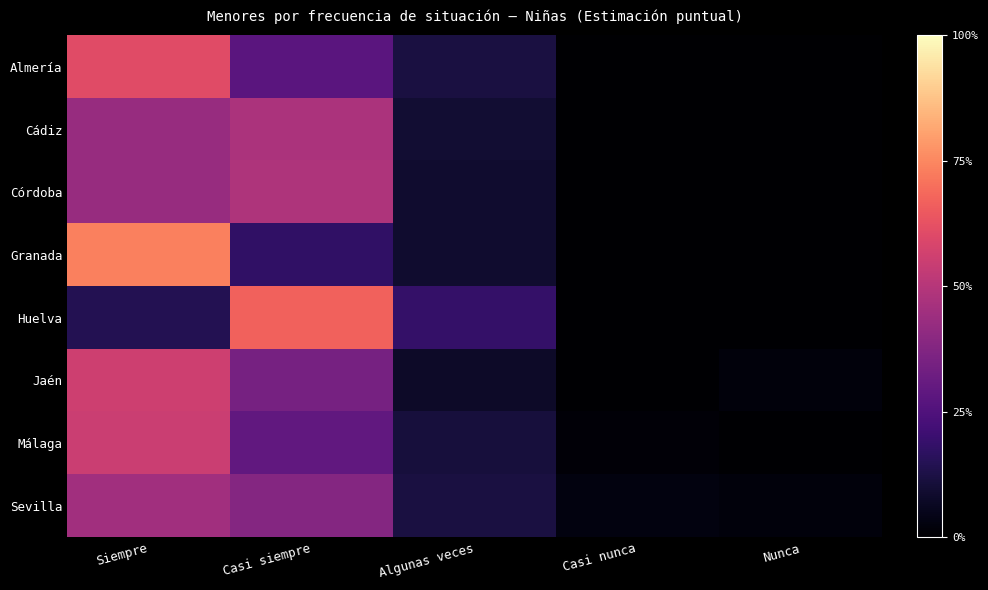

List the series in order of their peak value, highest first.

Granada, Huelva, Almería, Jaén, Málaga, Córdoba, Cádiz, Sevilla